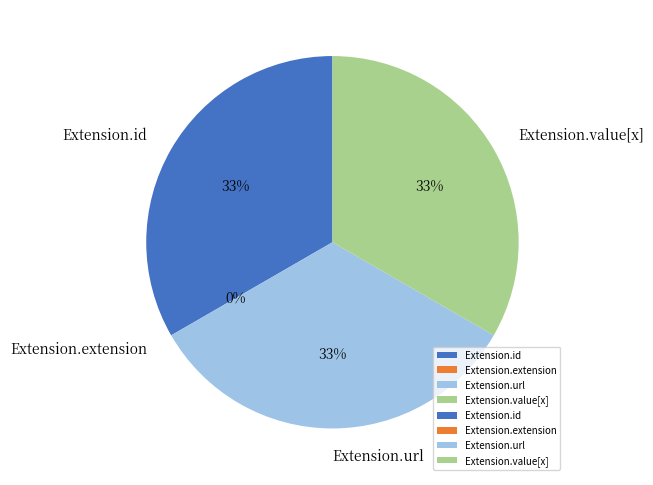

Rank the categories by value from lowest to highest.

Extension.extension, Extension.id, Extension.url, Extension.value[x]